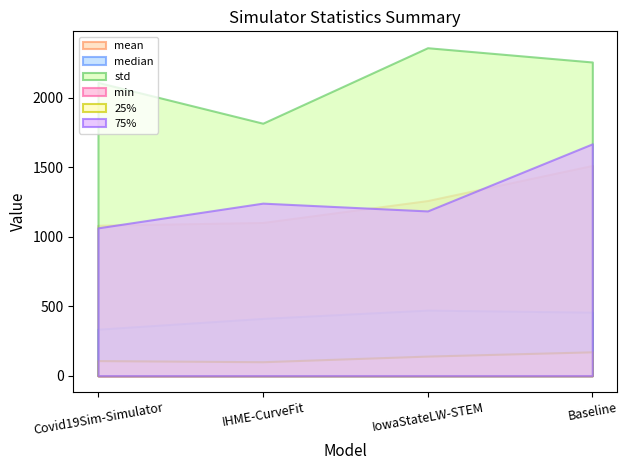

Reading left to right, extract all data points from this chart.

mean: Covid19Sim-Simulator=1081.8	IHME-CurveFit=1101.8	IowaStateLW-STEM=1259.4	Baseline=1512.0
median: Covid19Sim-Simulator=334.8	IHME-CurveFit=412.3	IowaStateLW-STEM=472.0	Baseline=457.1
std: Covid19Sim-Simulator=2109.1	IHME-CurveFit=1815.8	IowaStateLW-STEM=2358.7	Baseline=2256.1
min: Covid19Sim-Simulator=0.2	IHME-CurveFit=1.5	IowaStateLW-STEM=2.0	Baseline=2.4
25%: Covid19Sim-Simulator=108.6	IHME-CurveFit=100.5	IowaStateLW-STEM=141.0	Baseline=171.7
75%: Covid19Sim-Simulator=1063.3	IHME-CurveFit=1241.0	IowaStateLW-STEM=1185.0	Baseline=1667.6